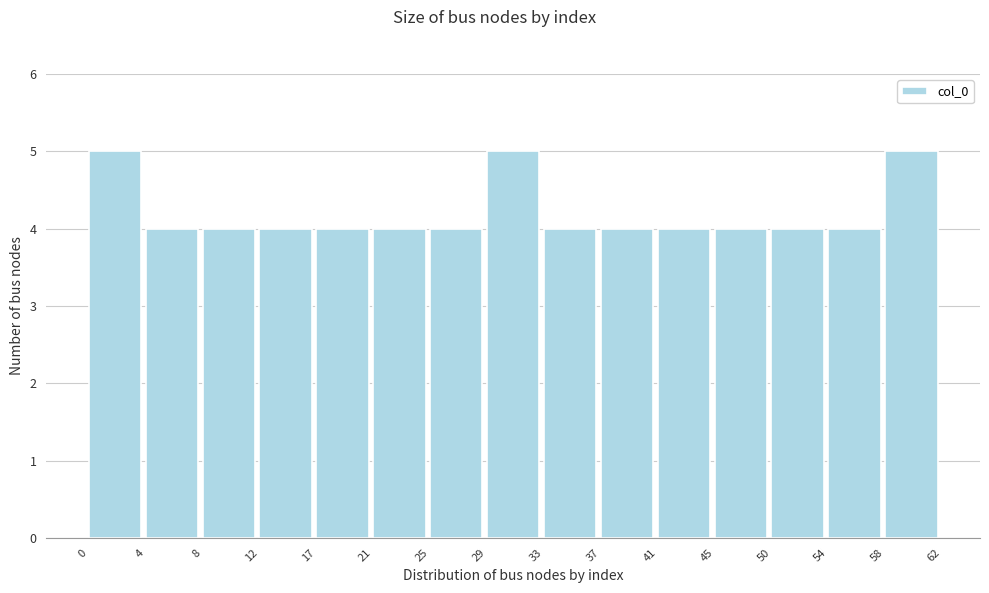

Reading left to right, list every bar in this chart as the range it spans on the x-axis followed by its height. The values are not printed on the chart, so give them approximately, as read against the axis.

0 to 4: 5
4 to 8: 4
8 to 12: 4
12 to 17: 4
17 to 21: 4
21 to 25: 4
25 to 29: 4
29 to 33: 5
33 to 37: 4
37 to 41: 4
41 to 45: 4
45 to 50: 4
50 to 54: 4
54 to 58: 4
58 to 62: 5